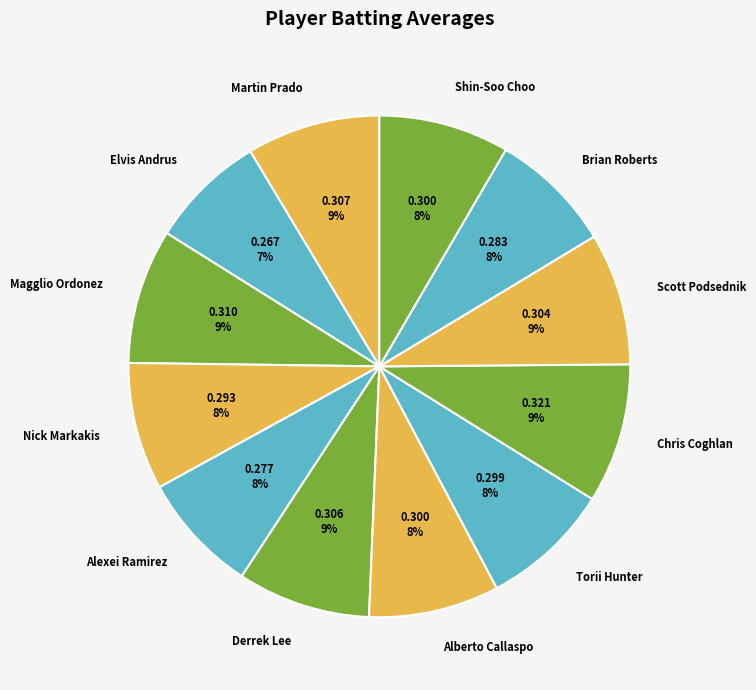

Is there any slice that represents more than half of the pie?

No